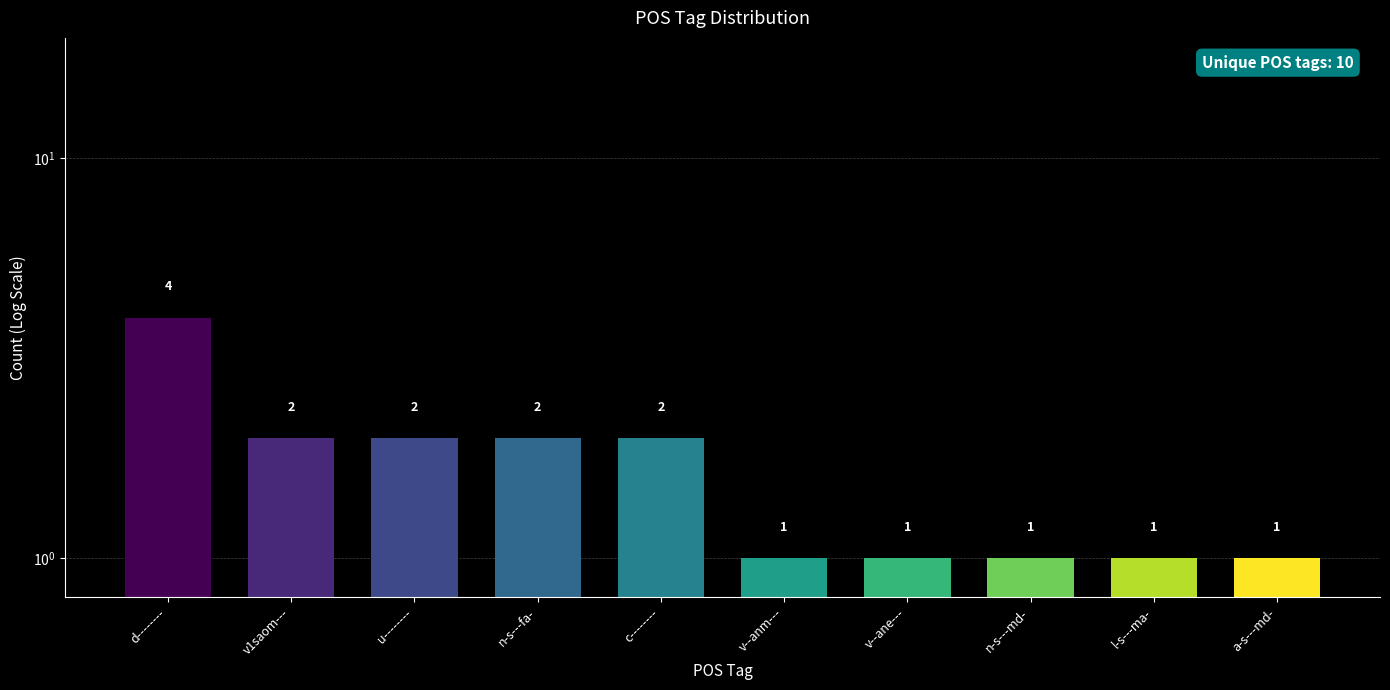

Which category has the highest value across all series?

d--------